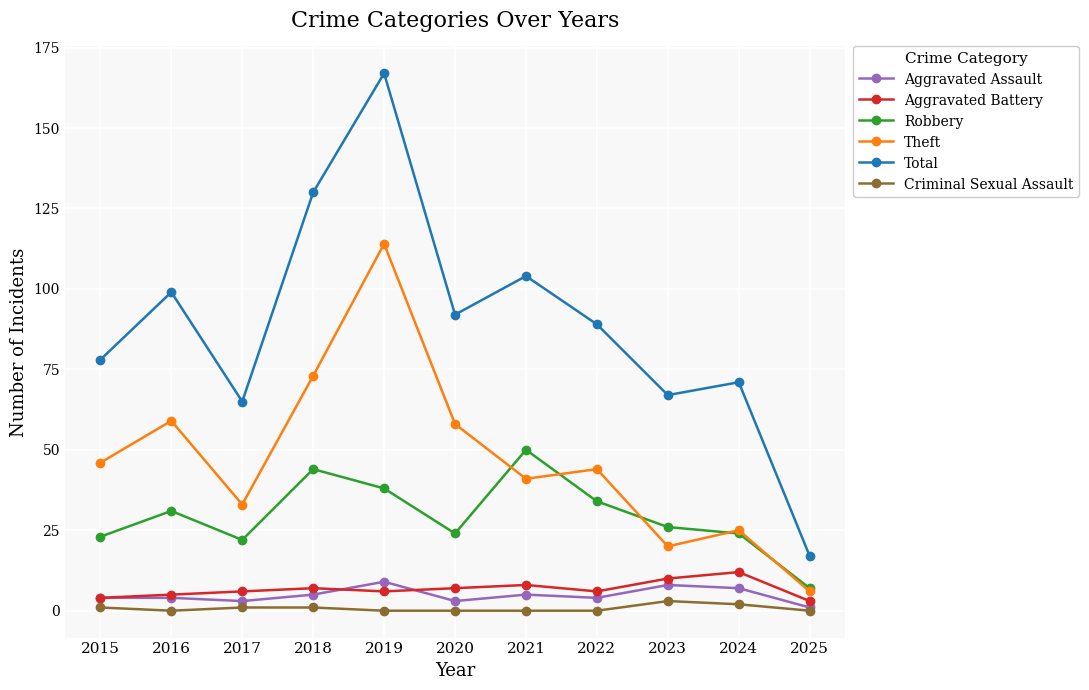

How many interior local valleys does the Robbery series have?

2